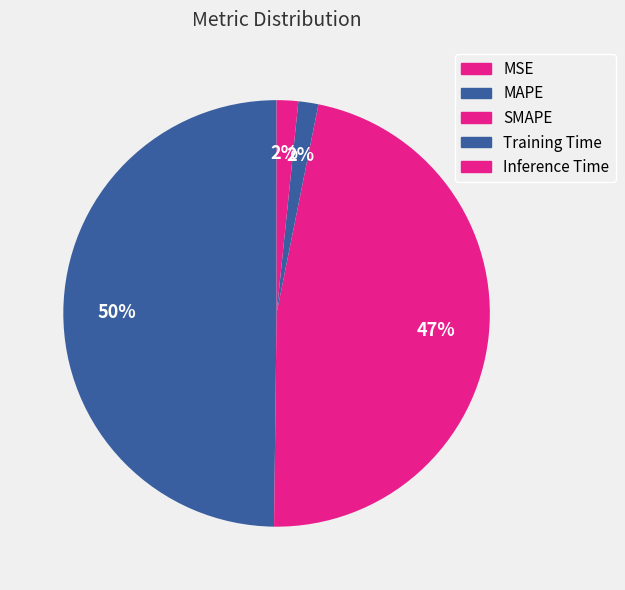

Is there any slice that represents more than half of the pie?

No